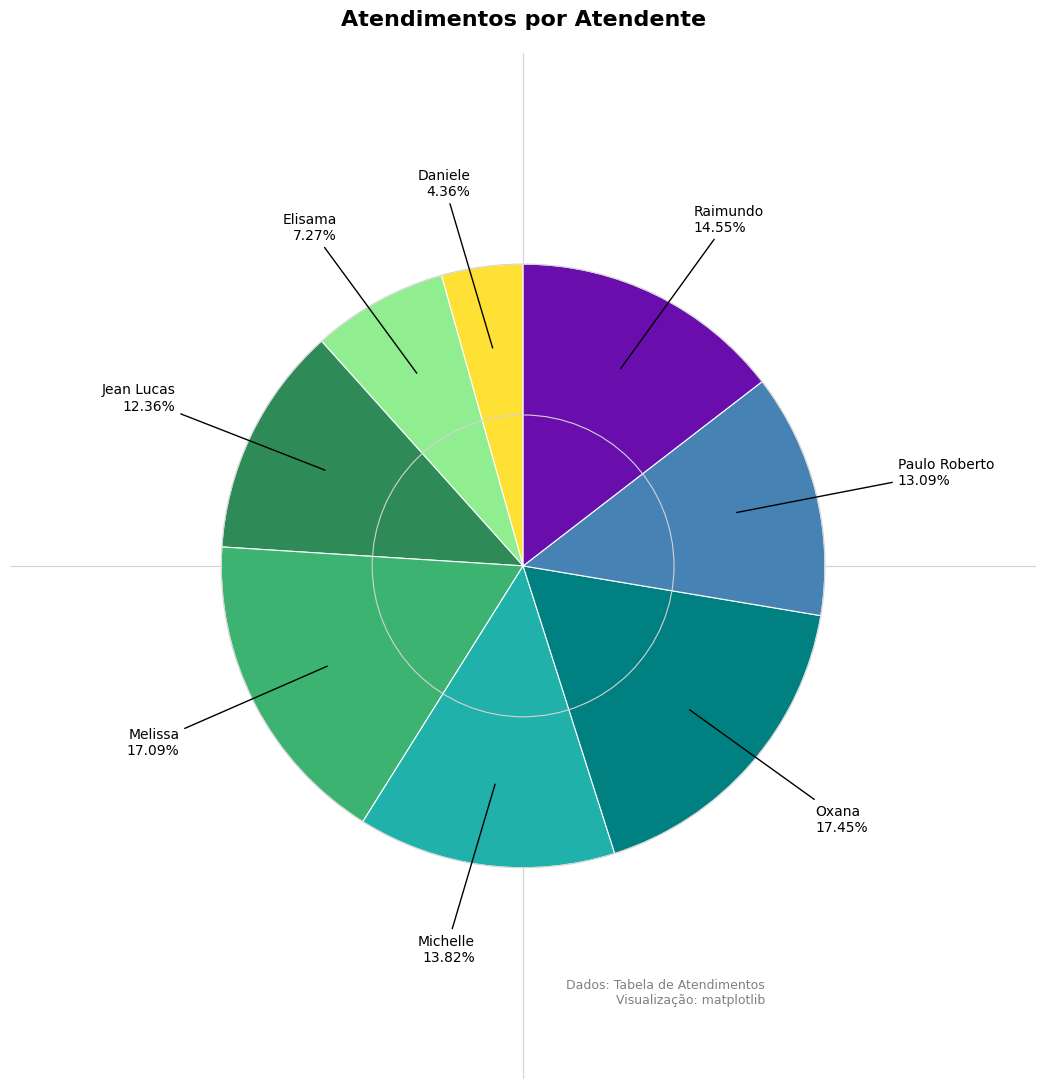

Is there any slice that represents more than half of the pie?

No